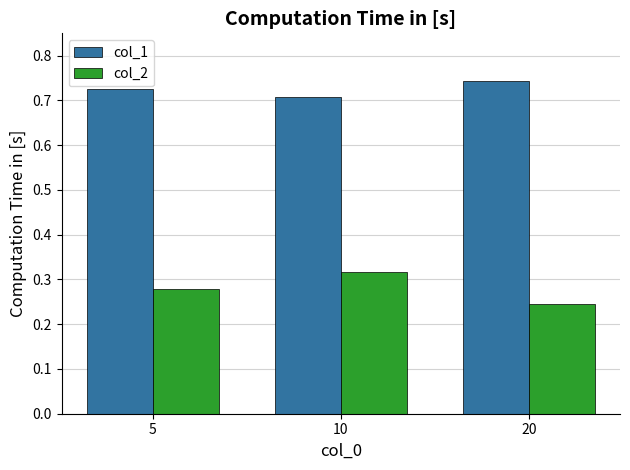

Is the value of col_1 at 10 greater than the value of col_2 at 10?

Yes